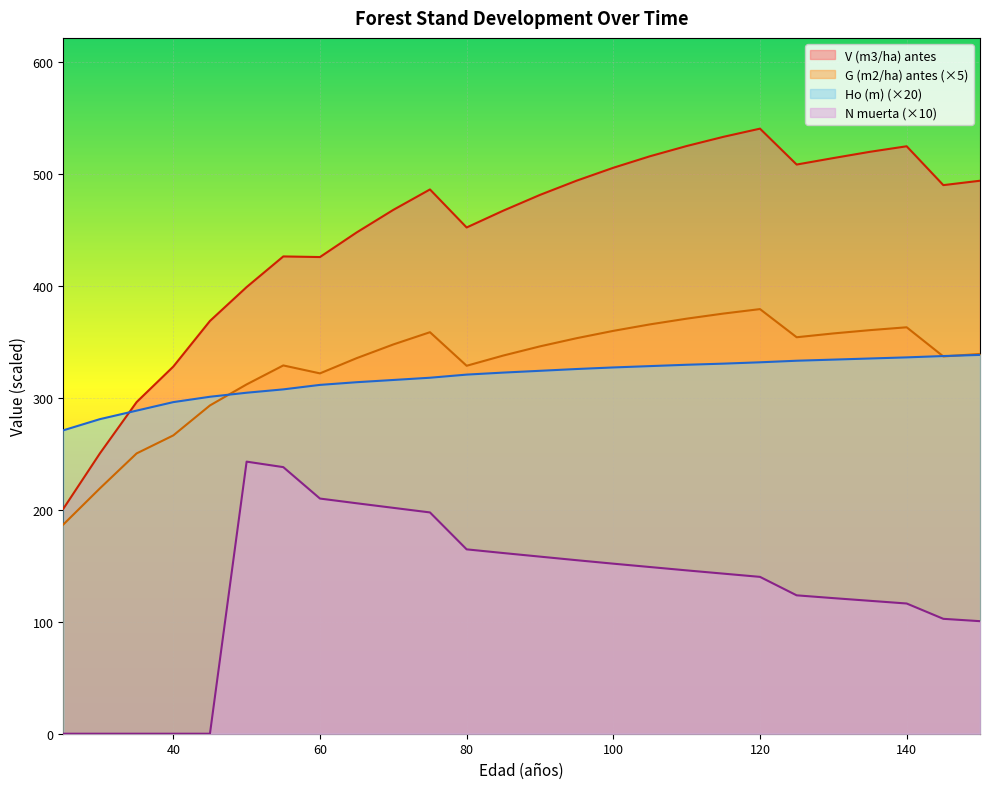

True or false: Ho (m) has more than 1 points higher than both neighbors.

False